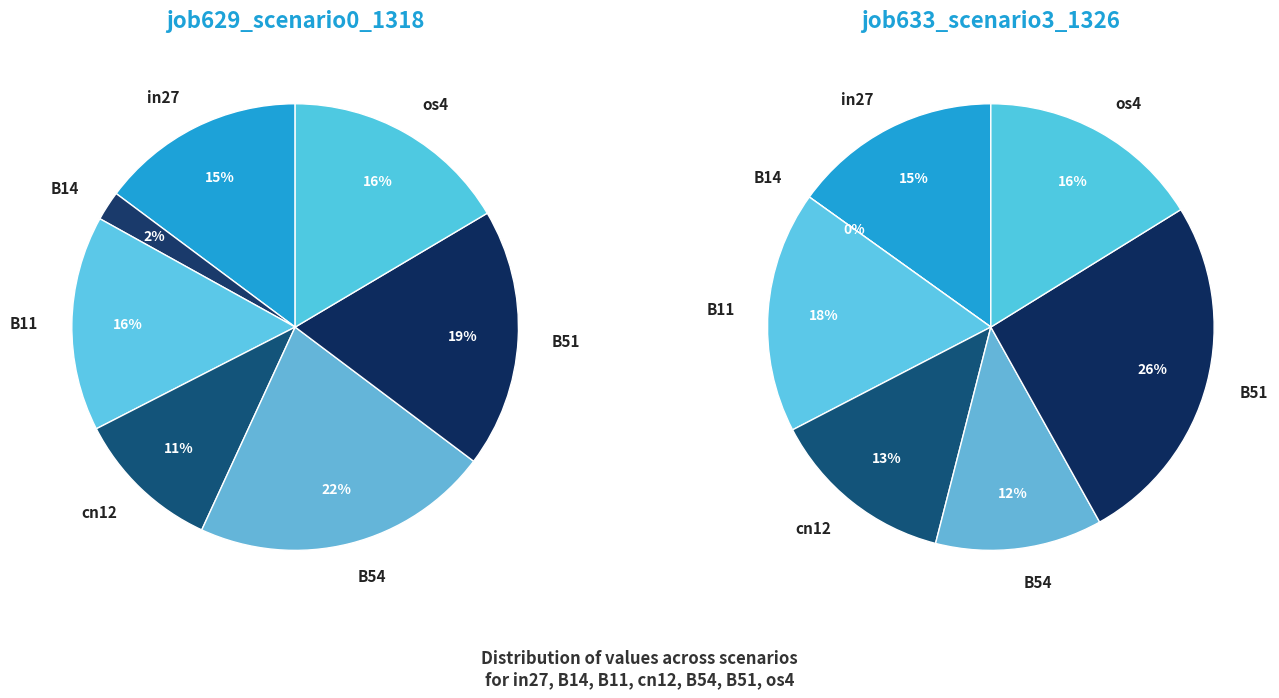

The B14 slice represents 1% of the pie. True or false?

False